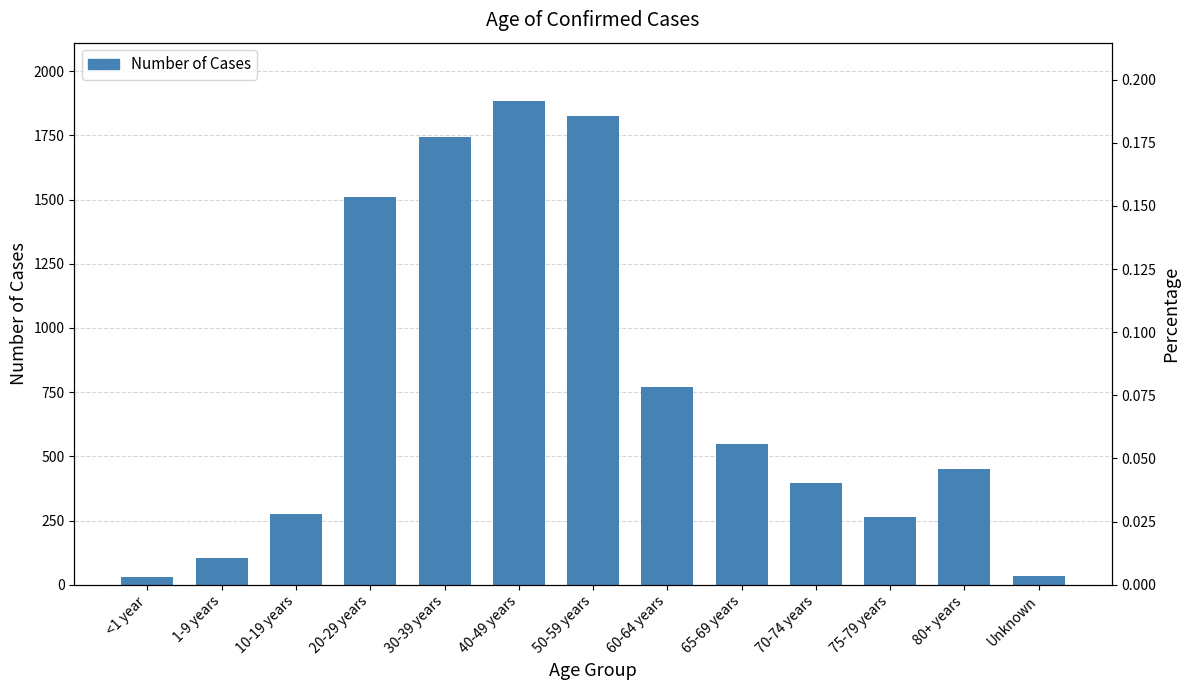

Is the value of Percentage at <1 year greater than the value of Number of Cases at 20-29 years?

No